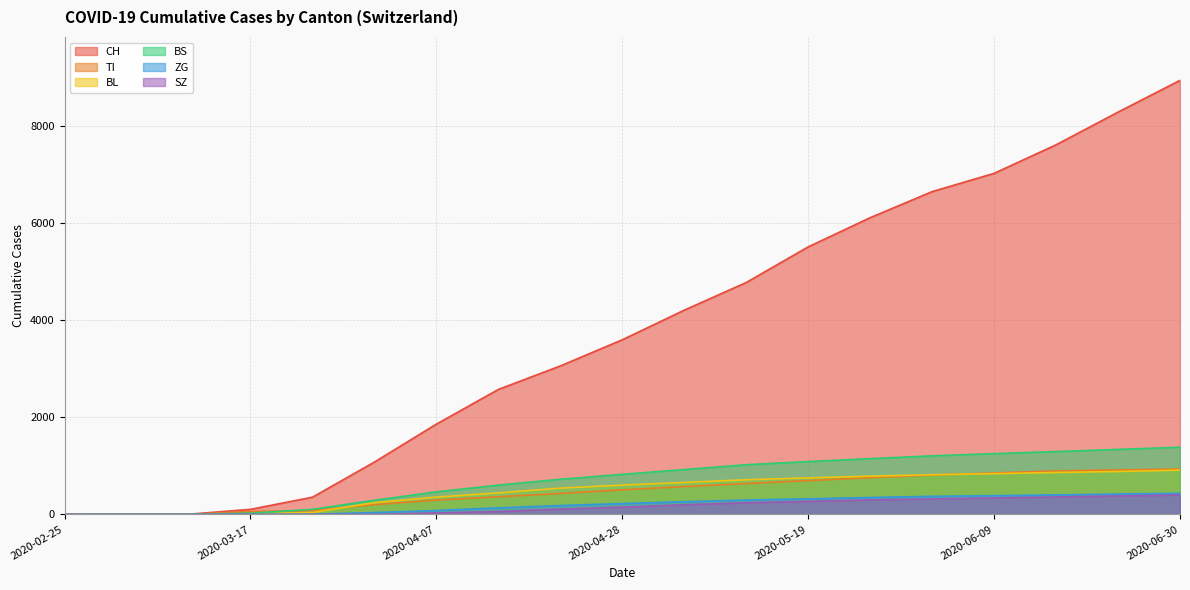

What is the sum of the TI values at 2020-05-26 and 2020-06-23?

1673